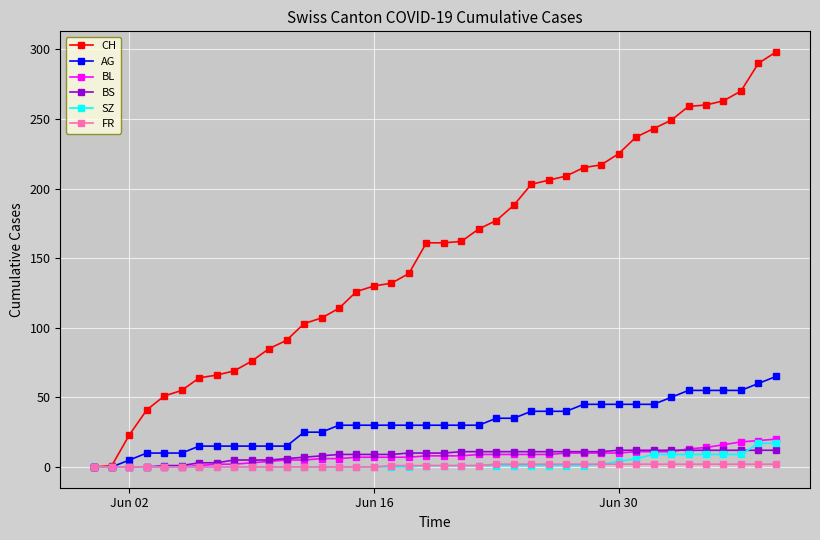

What is the maximum value for CH?

298